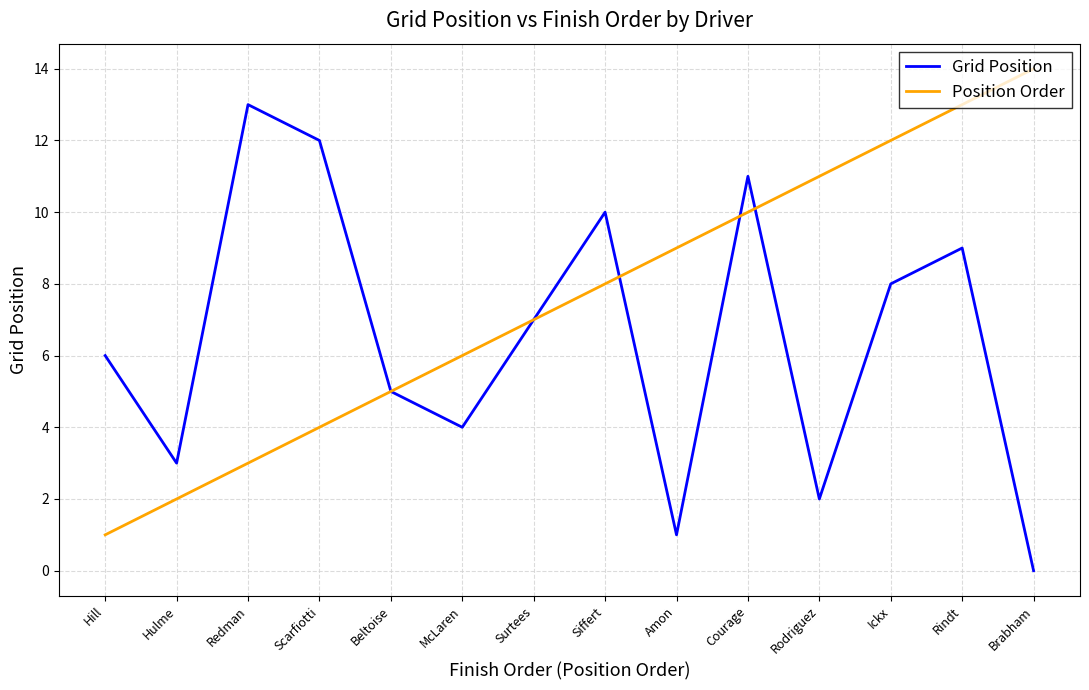

What is the average value of the Position Order series?

8